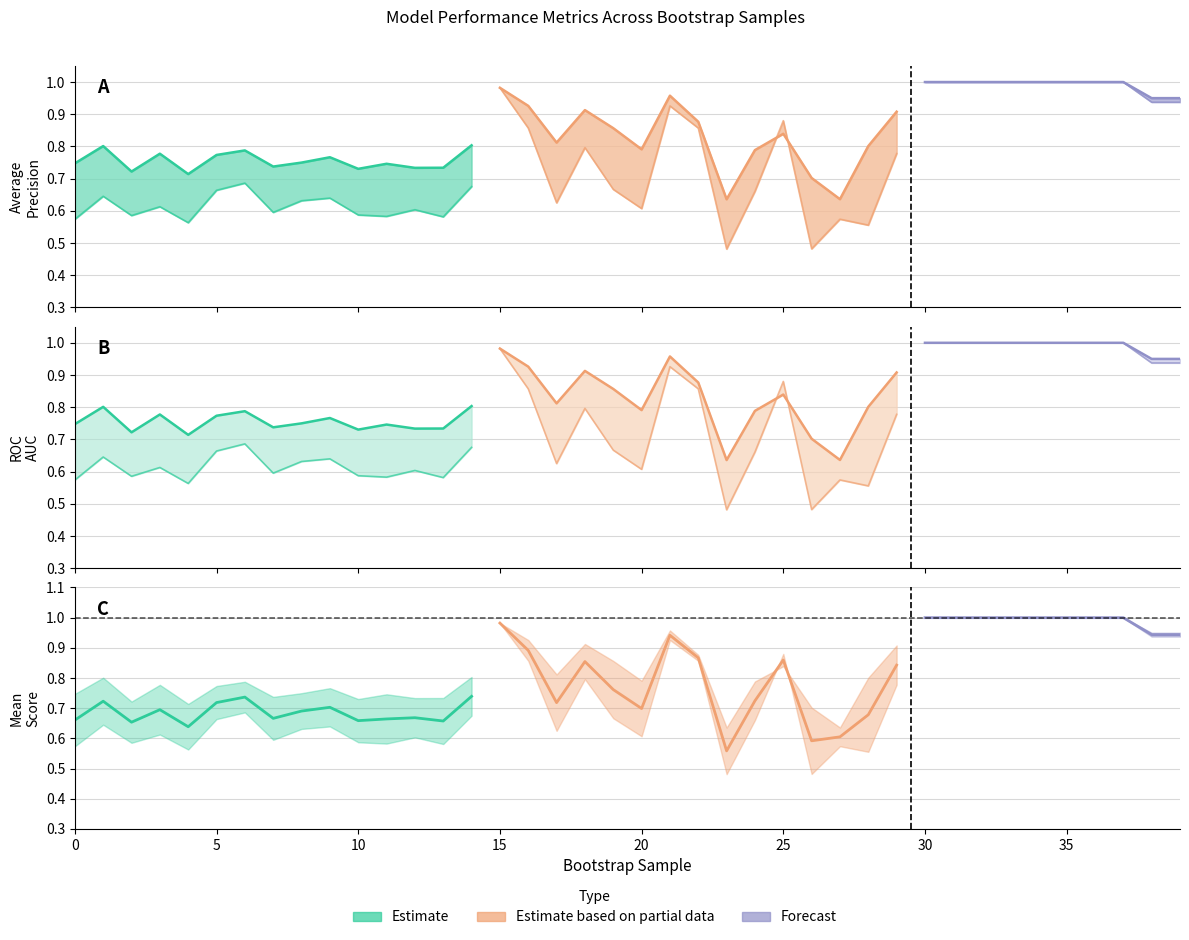

Does the chart have visible grid lines?

Yes